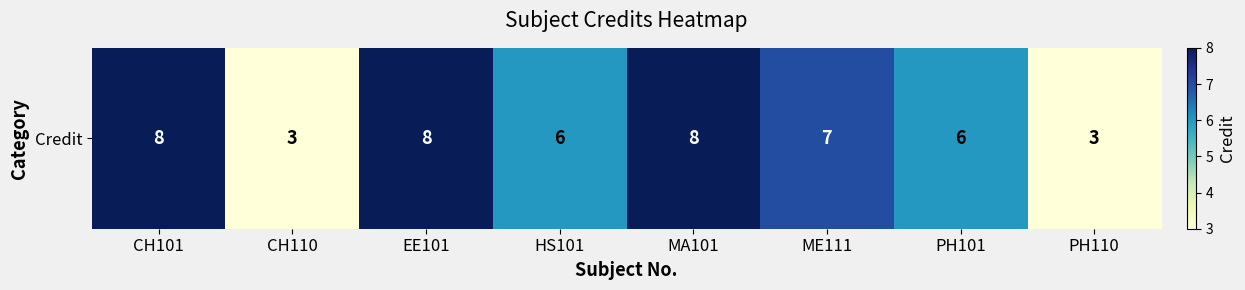

What is the difference between the second highest and minimum values?

5